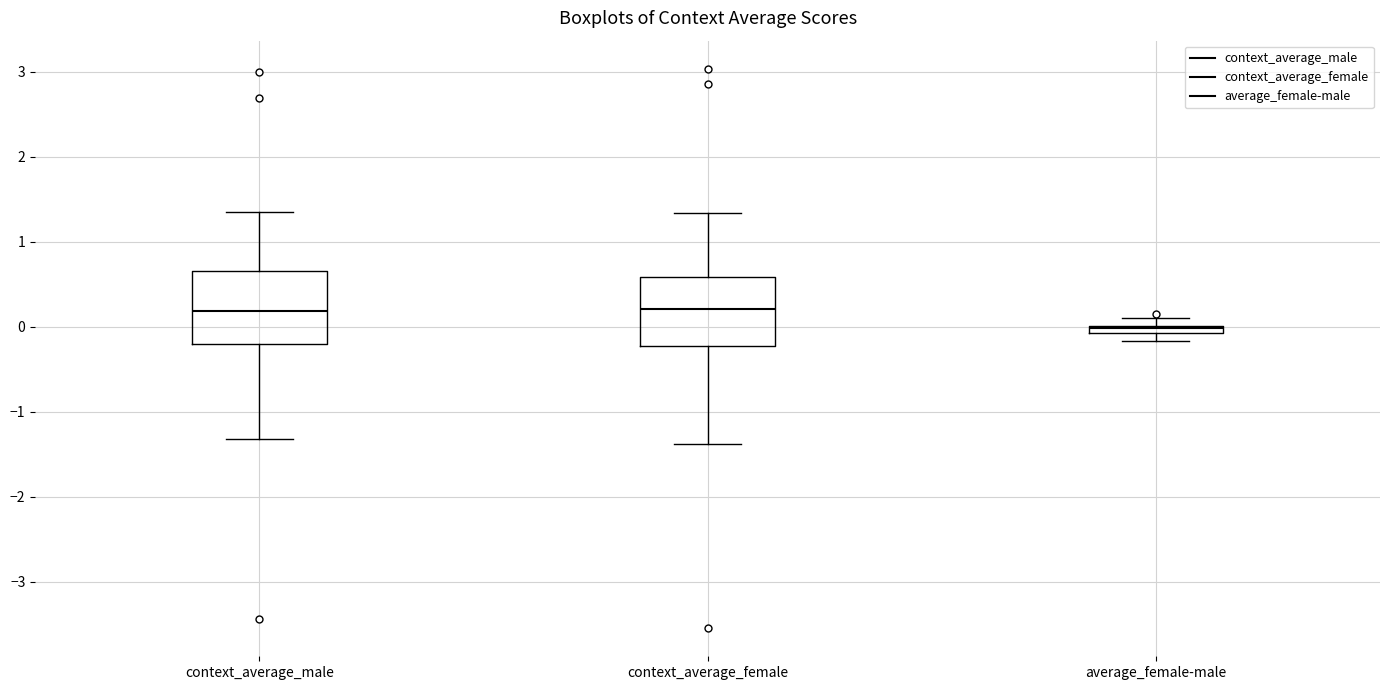

Where does the median line of the box for context_average_male sit on the y-axis? The values are not printed on the chart, so give them approximately, as read against the axis.

0.2